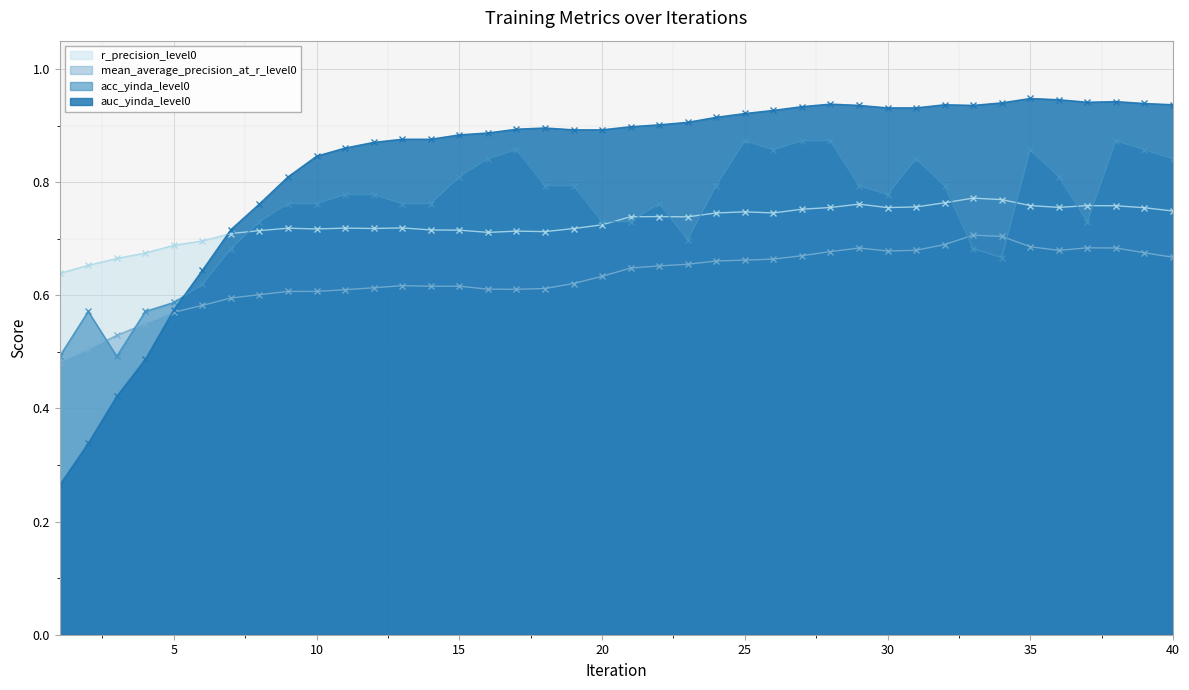

What is the difference between the second highest and second lowest values in the acc_yinda_level0 series?

0.4